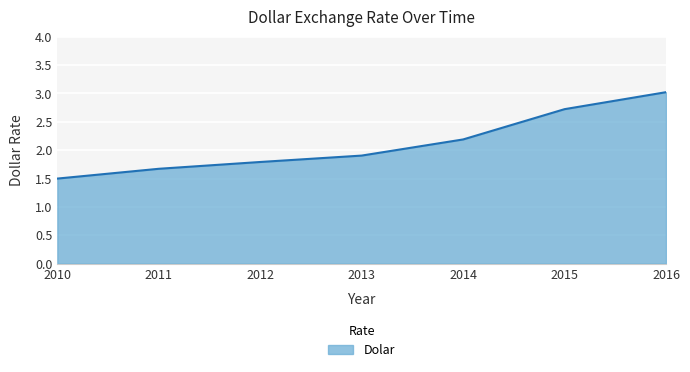

What is the difference between the values at 2015 and 2013?

0.8